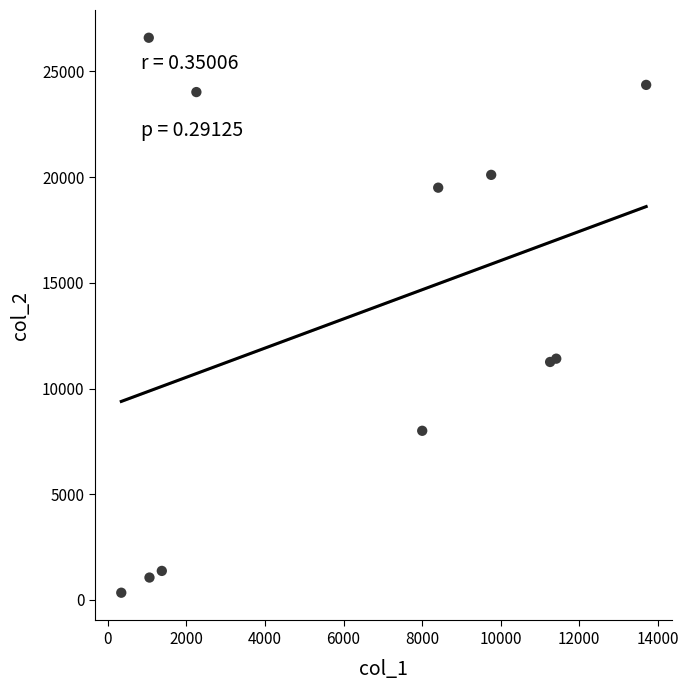

What is the range of Y values (max minus min)?

26256